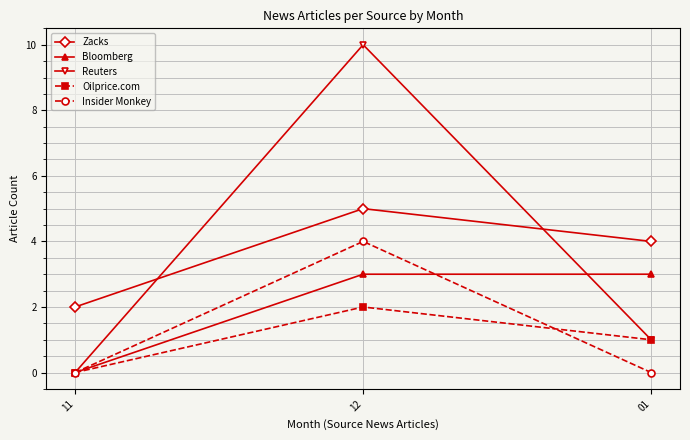

What is the label of the 3rd point from the left?

01